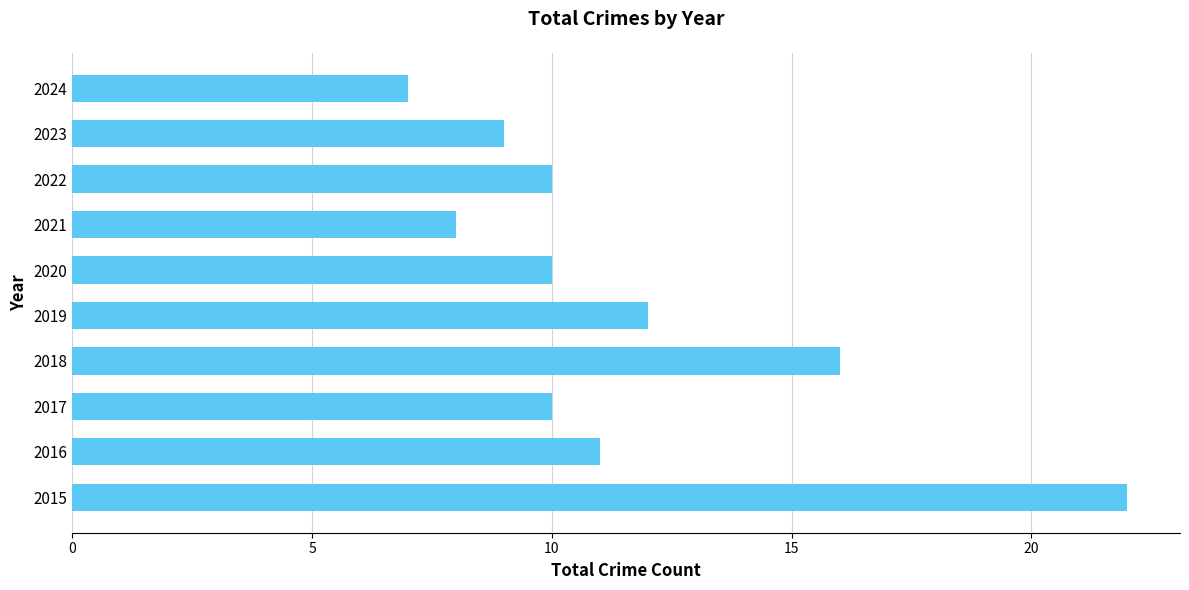

Reading top to bottom, extract all data points from this chart.

2024=7	2023=9	2022=10	2021=8	2020=10	2019=12	2018=16	2017=10	2016=11	2015=22